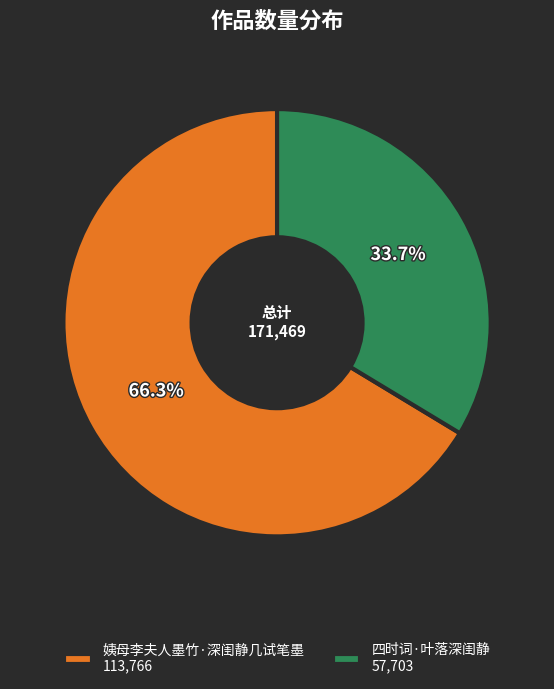

What percentage is the 姨母李夫人墨竹·深闺静几试笔墨 slice, to the nearest percent?

66%